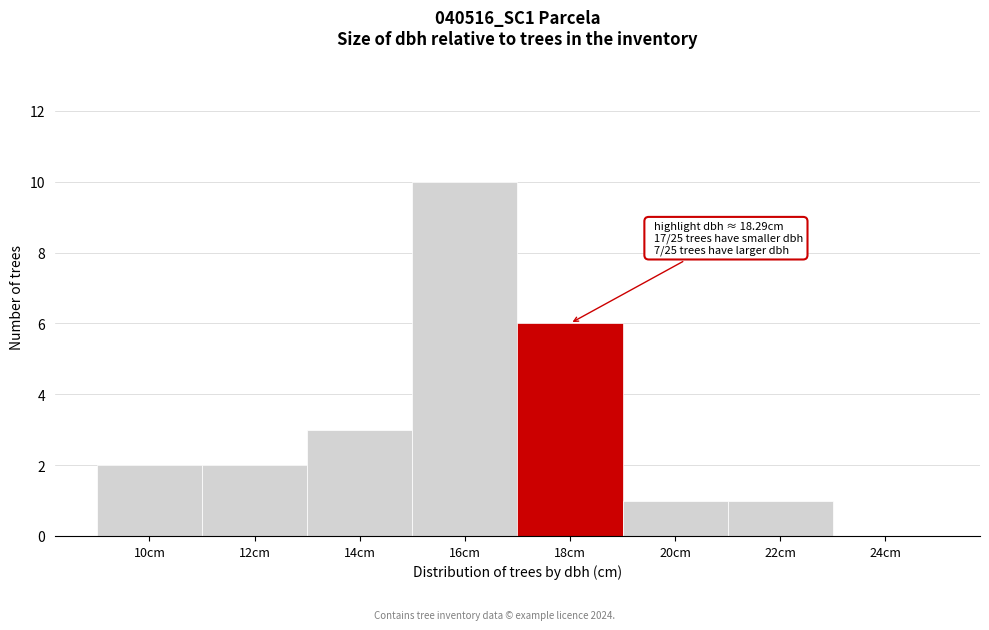

Reading left to right, list all the values displayed in this chart.

10cm=2	12cm=2	14cm=3	16cm=10	18cm=6	20cm=1	22cm=1	24cm=0